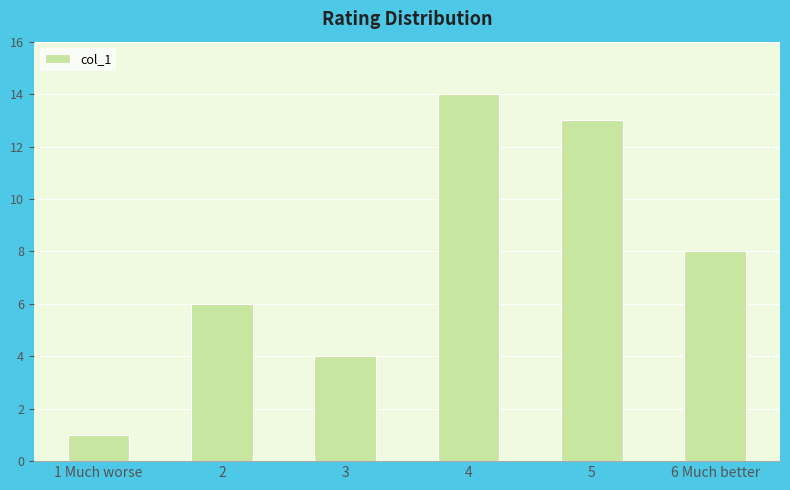

Reading right to left, transcribe all the data shown in this chart.

6 Much better=8	5=13	4=14	3=4	2=6	1 Much worse=1